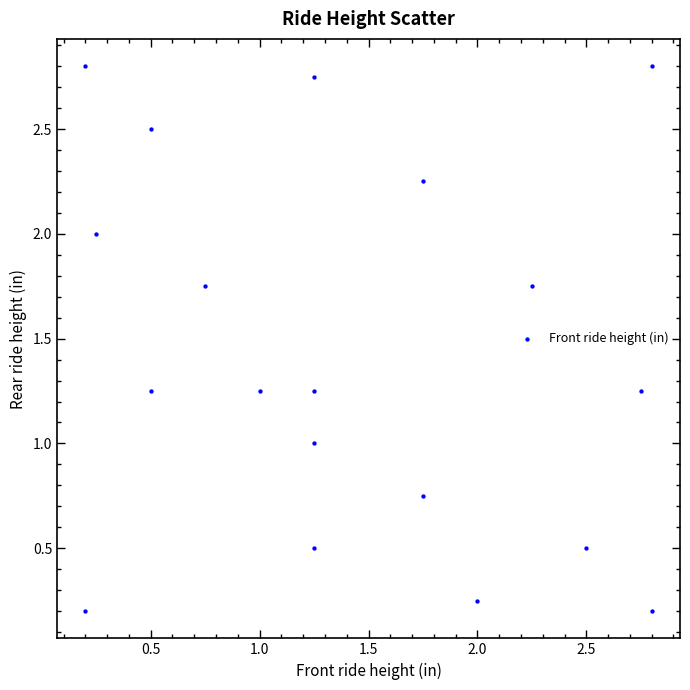

What is the range of X values (max minus min)?

2.6